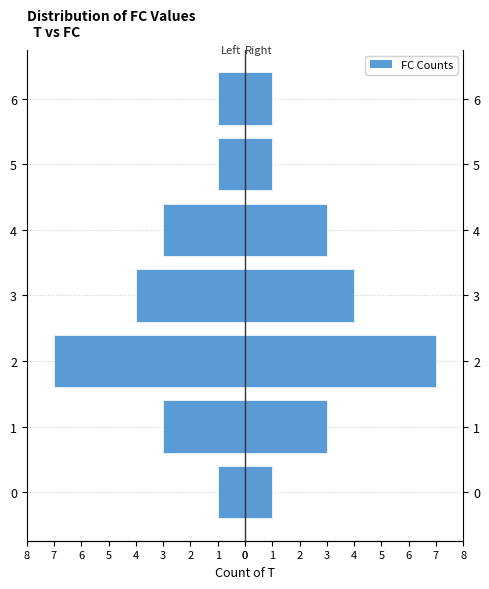

Which series has the largest range (max minus min)?

Left (FC)